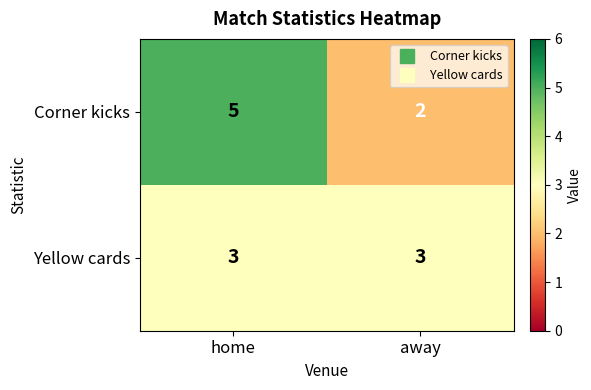

What is the maximum value shown in the chart?

5